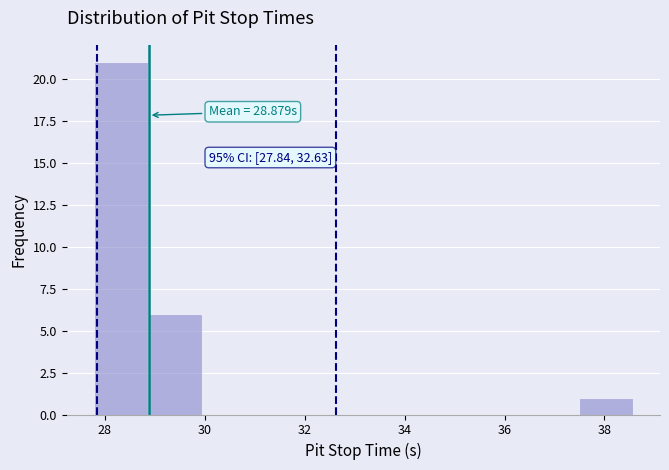

Which range on the x-axis has the tallest bar?

27.8 to 28.8